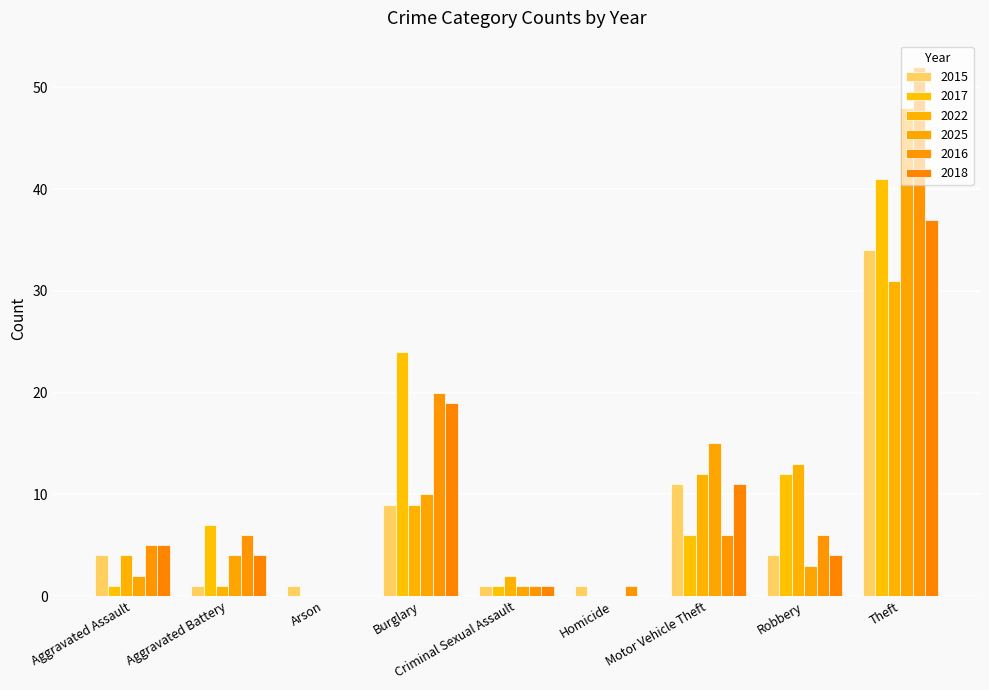

Reading left to right, extract all data points from this chart.

2015: Aggravated Assault=4	Aggravated Battery=1	Arson=1	Burglary=9	Criminal Sexual Assault=1	Homicide=1	Motor Vehicle Theft=11	Robbery=4	Theft=34
2017: Aggravated Assault=1	Aggravated Battery=7	Arson=0	Burglary=24	Criminal Sexual Assault=1	Homicide=0	Motor Vehicle Theft=6	Robbery=12	Theft=41
2022: Aggravated Assault=4	Aggravated Battery=1	Arson=0	Burglary=9	Criminal Sexual Assault=2	Homicide=0	Motor Vehicle Theft=12	Robbery=13	Theft=31
2025: Aggravated Assault=2	Aggravated Battery=4	Arson=0	Burglary=10	Criminal Sexual Assault=1	Homicide=0	Motor Vehicle Theft=15	Robbery=3	Theft=48
2016: Aggravated Assault=5	Aggravated Battery=6	Arson=0	Burglary=20	Criminal Sexual Assault=1	Homicide=1	Motor Vehicle Theft=6	Robbery=6	Theft=52
2018: Aggravated Assault=5	Aggravated Battery=4	Arson=0	Burglary=19	Criminal Sexual Assault=1	Homicide=0	Motor Vehicle Theft=11	Robbery=4	Theft=37